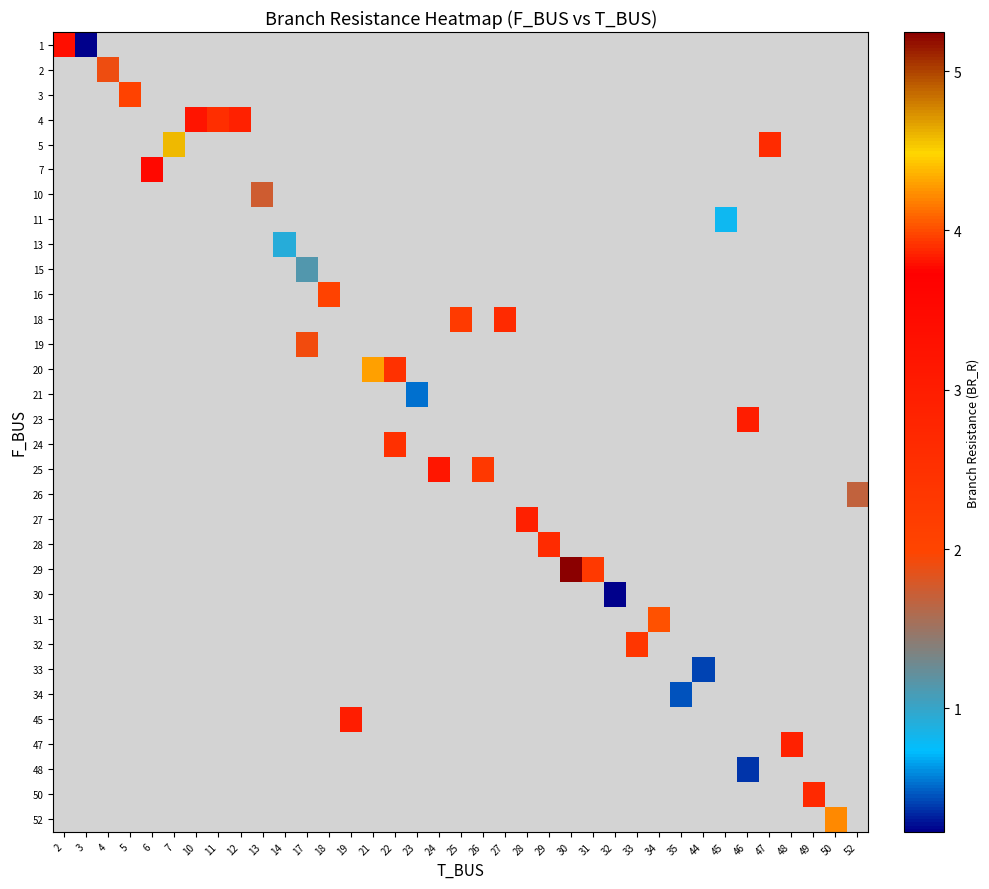

Between 50 and 3, which is larger?

3